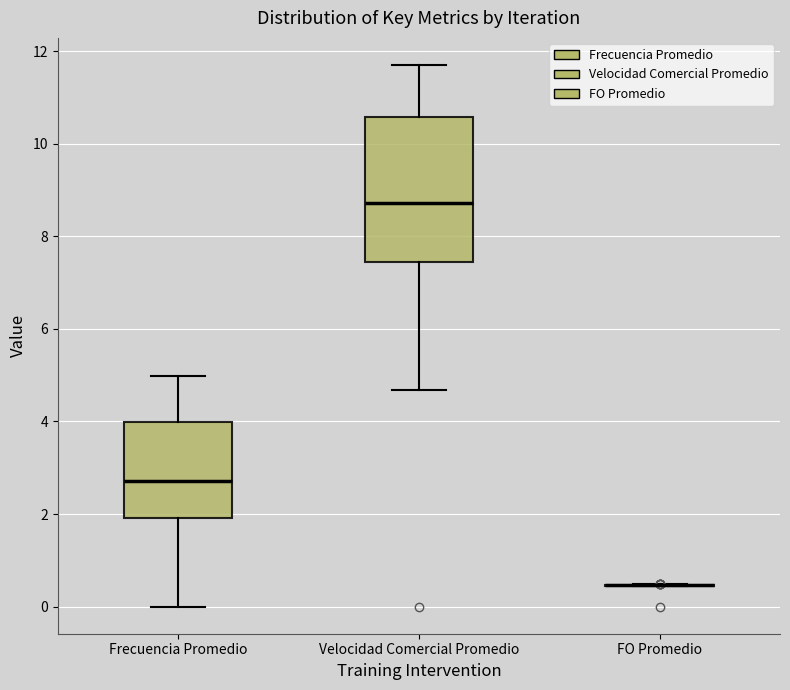

Reading left to right, read every box against the y-axis: the position of its median line, the range the box covers, and the ends of its whiskers. The values are not printed on the chart, so give them approximately, as read against the axis.

Frecuencia Promedio: median 2.8, box 2.0 to 4.0, whiskers 0.0 to 5.0
Velocidad Comercial Promedio: median 8.8, box 7.4 to 10.6, whiskers 4.6 to 11.6
FO Promedio: box collapsed to a line at 0.4, whiskers 0.4 to 0.4